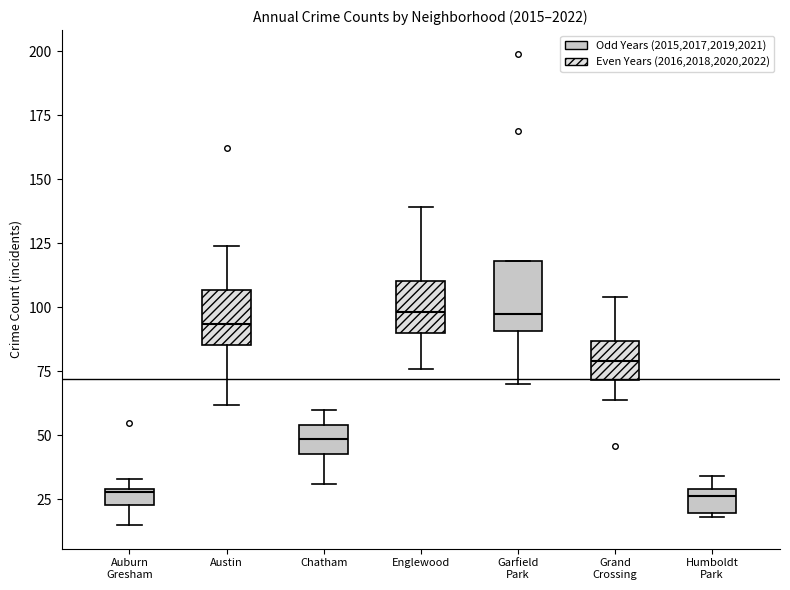

Where does the median line of the box for Garfield Park sit on the y-axis? The values are not printed on the chart, so give them approximately, as read against the axis.

100